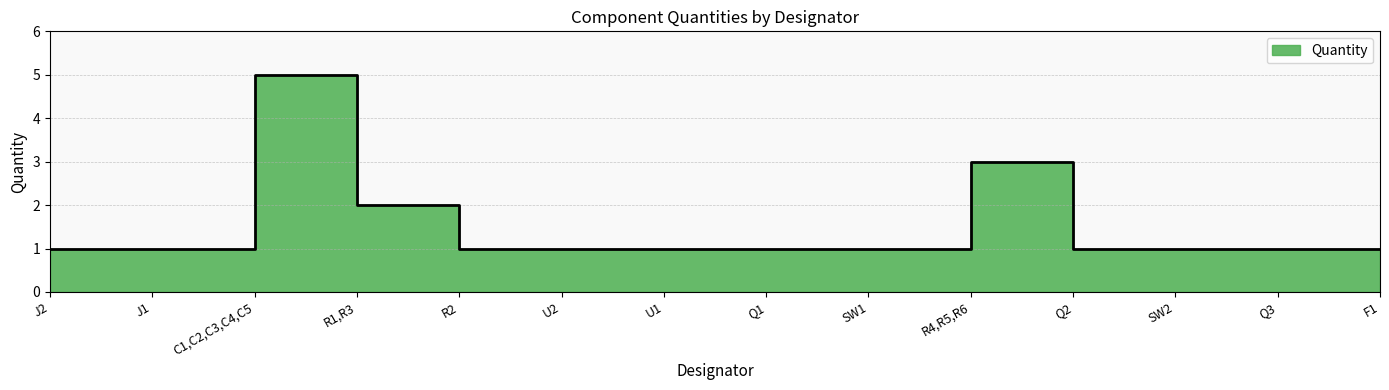

List the labels in order of value, largest first.

C1,C2,C3,C4,C5, R4,R5,R6, R1,R3, J2, J1, R2, U2, U1, Q1, SW1, Q2, SW2, Q3, F1